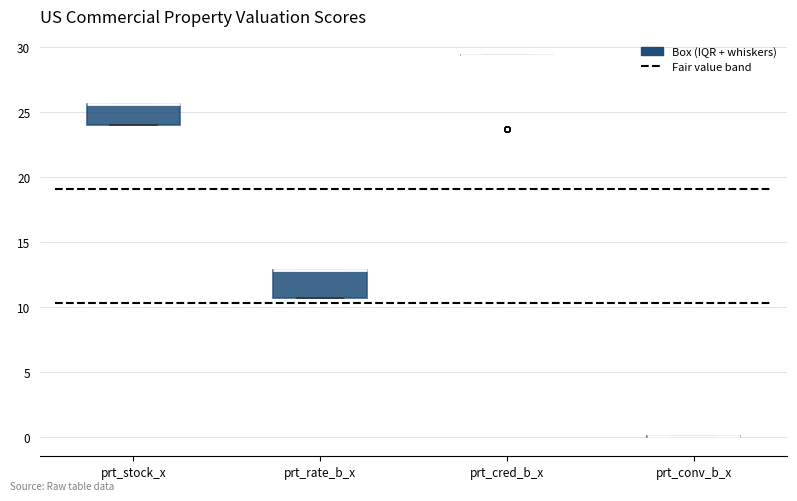

Reading left to right, read every box against the y-axis: the position of its median line, the range the box covers, and the ends of its whiskers. The values are not printed on the chart, so give them approximately, as read against the axis.

prt_stock_x: median 25.5 (drawn on the box's upper edge), box 24.0 to 25.5, whiskers 24.0 to 25.5
prt_rate_b_x: median 13.0 (drawn on the box's upper edge), box 10.5 to 13.0, whiskers 10.5 to 13.0
prt_cred_b_x: box collapsed to a line at 29.5, whiskers 29.5 to 29.5
prt_conv_b_x: box collapsed to a line at 0.0, whiskers 0.0 to 0.0